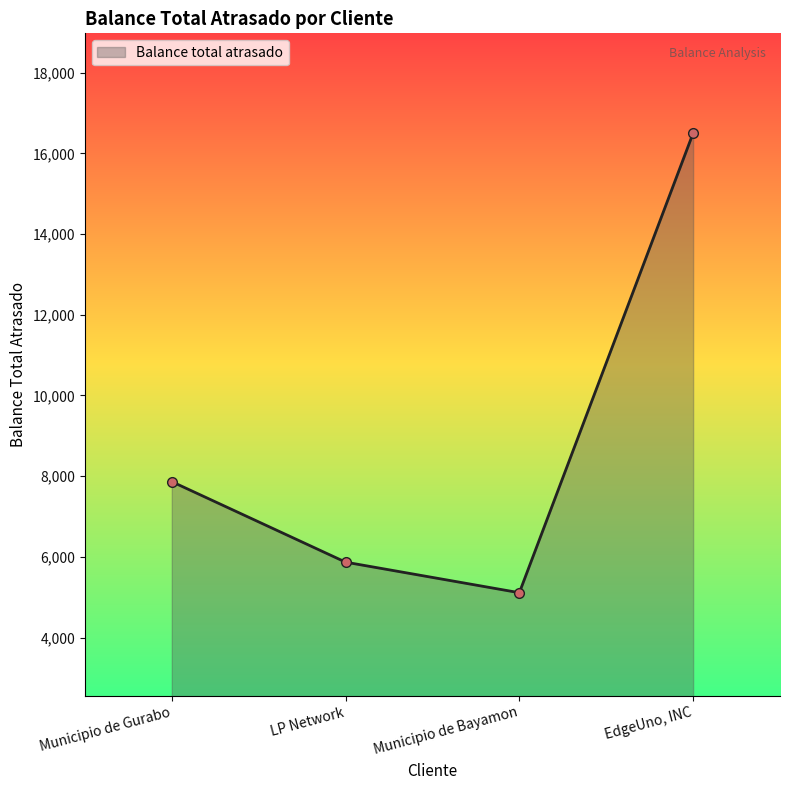

Where is the data nearest to the value 10805?

Municipio de Gurabo